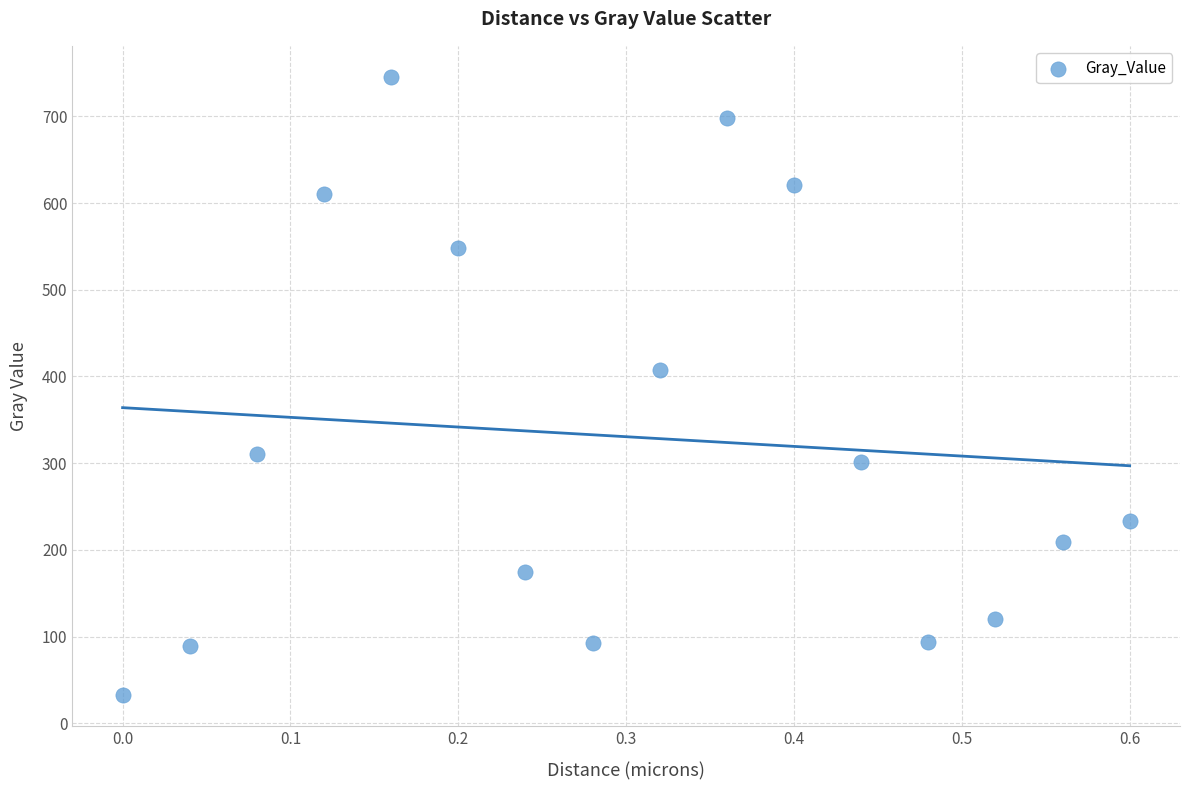

What Y value in the scatter plot is closest to 389?

407.8